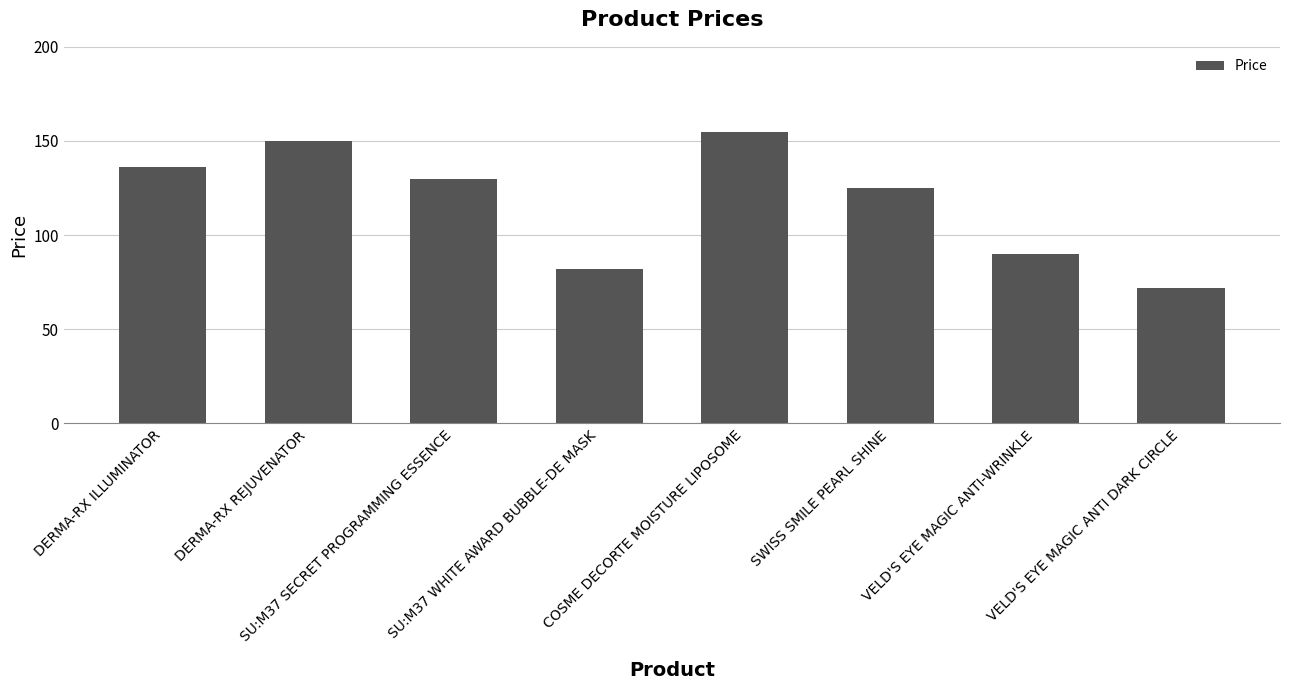

Does the chart contain stacked bars?

No